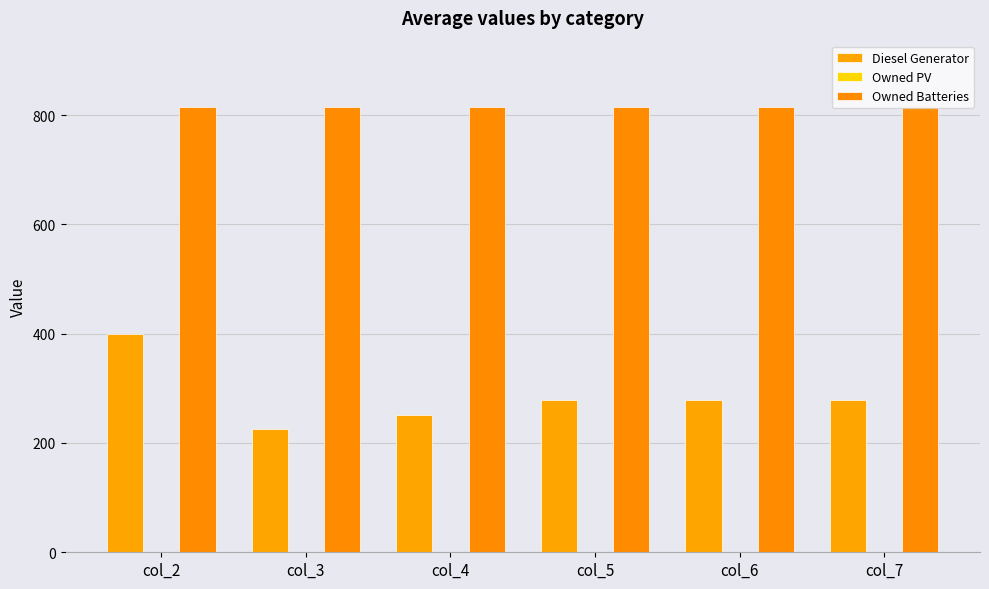

What is the value of the Diesel Generator bar at the 4th from the left?

279